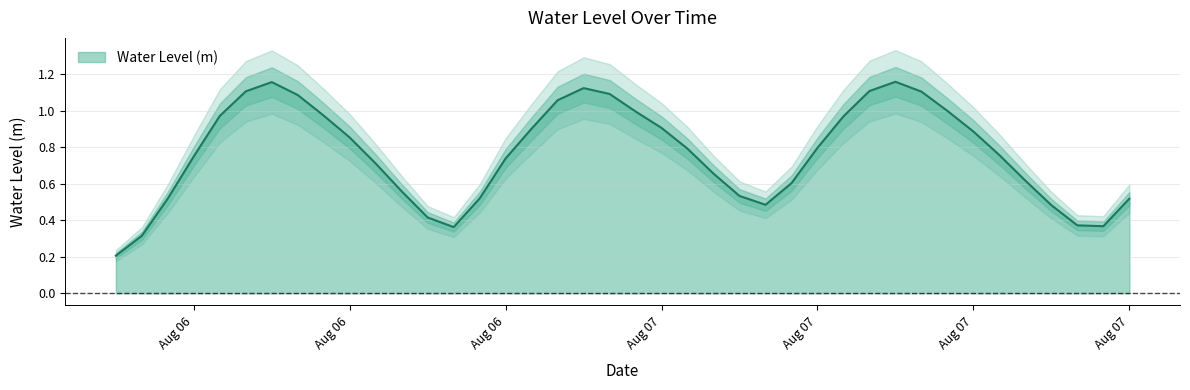

Where is the first local minimum?

2023-08-06 19:00:00